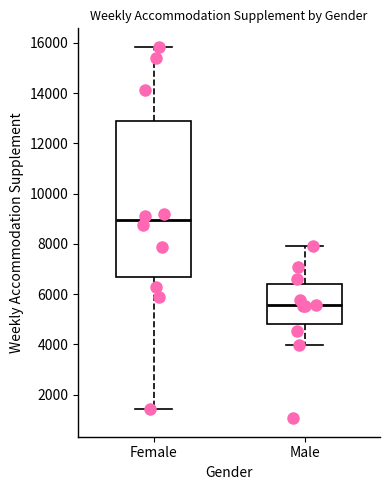

Reading left to right, read every box against the y-axis: the position of its median line, the range the box covers, and the ends of its whiskers. The values are not printed on the chart, so give them approximately, as read against the axis.

Female: median 9000, box 6600 to 12800, whiskers 1400 to 15800
Male: median 5600, box 4800 to 6400, whiskers 4000 to 8000